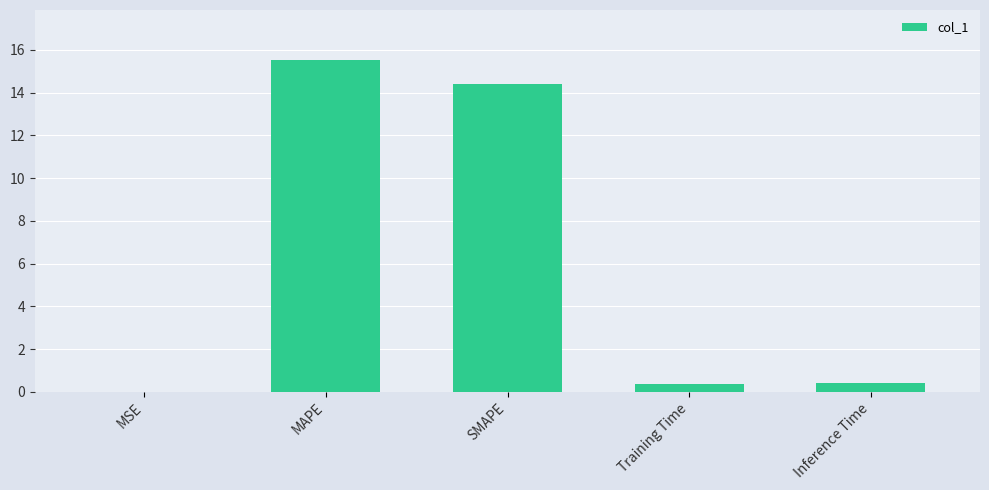

What is the sum of the values at SMAPE and Inference Time?

14.8